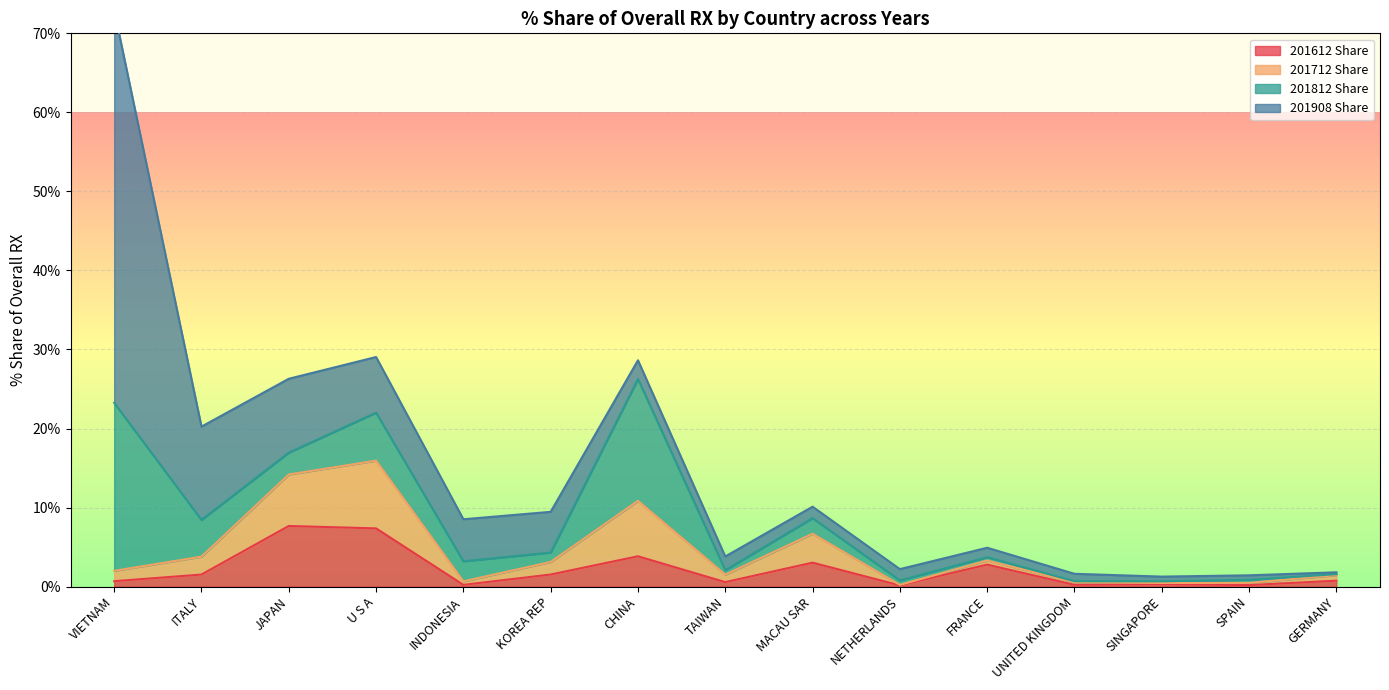

List the labels in order of 201712 Share value, largest first.

U S A, JAPAN, CHINA, MACAU SAR, ITALY, FRANCE, KOREA REP, VIETNAM, TAIWAN, GERMANY, INDONESIA, UNITED KINGDOM, SPAIN, SINGAPORE, NETHERLANDS